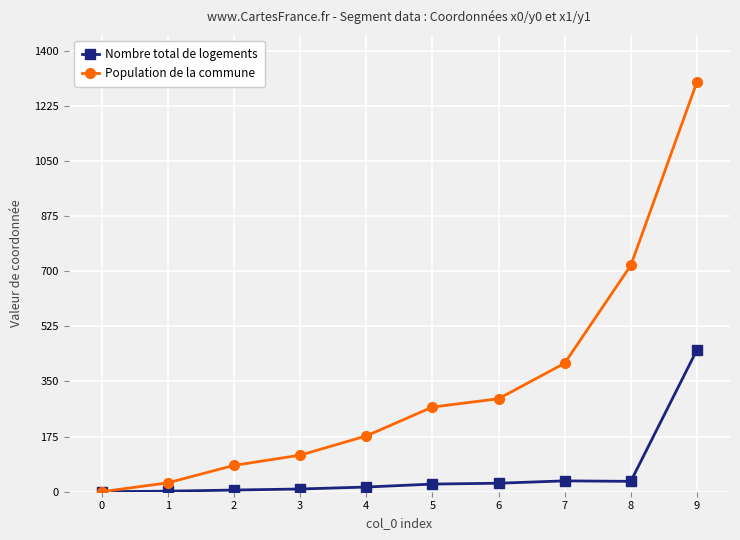

Rank the categories by Population de la commune value from lowest to highest.

0, 1, 2, 3, 4, 5, 6, 7, 8, 9